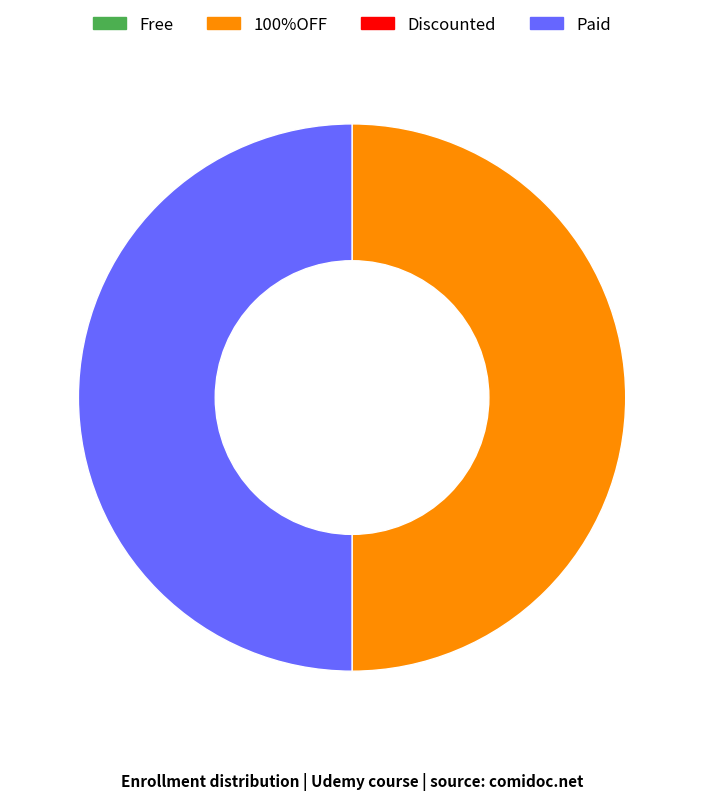

How many segments does this pie chart have?

2